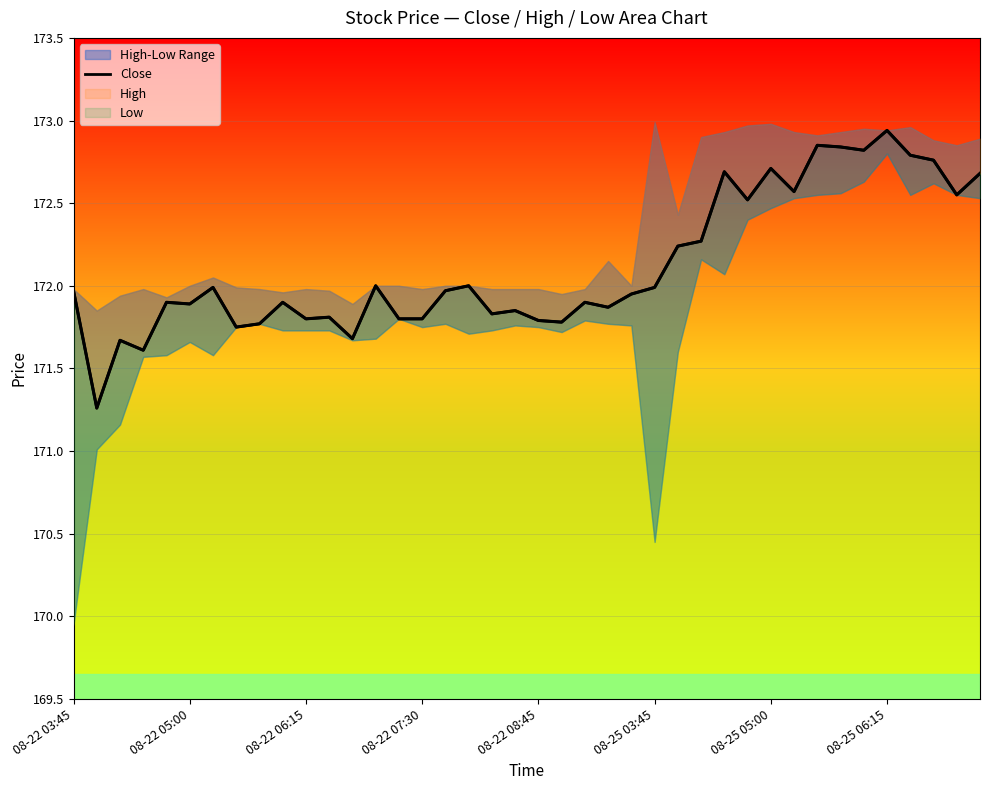

Reading left to right, extract all data points from this chart.

172.0	171.3	171.7	171.6	171.9	171.9	172.0	171.8	171.8	171.9	171.8	171.8	171.7	172.0	171.8	171.8	172.0	172.0	171.8	171.9	171.8	171.8	171.9	171.9	171.9	172.0	172.2	172.3	172.7	172.5	172.7	172.6	172.9	172.8	172.8	172.9	172.8	172.8	172.6	172.7